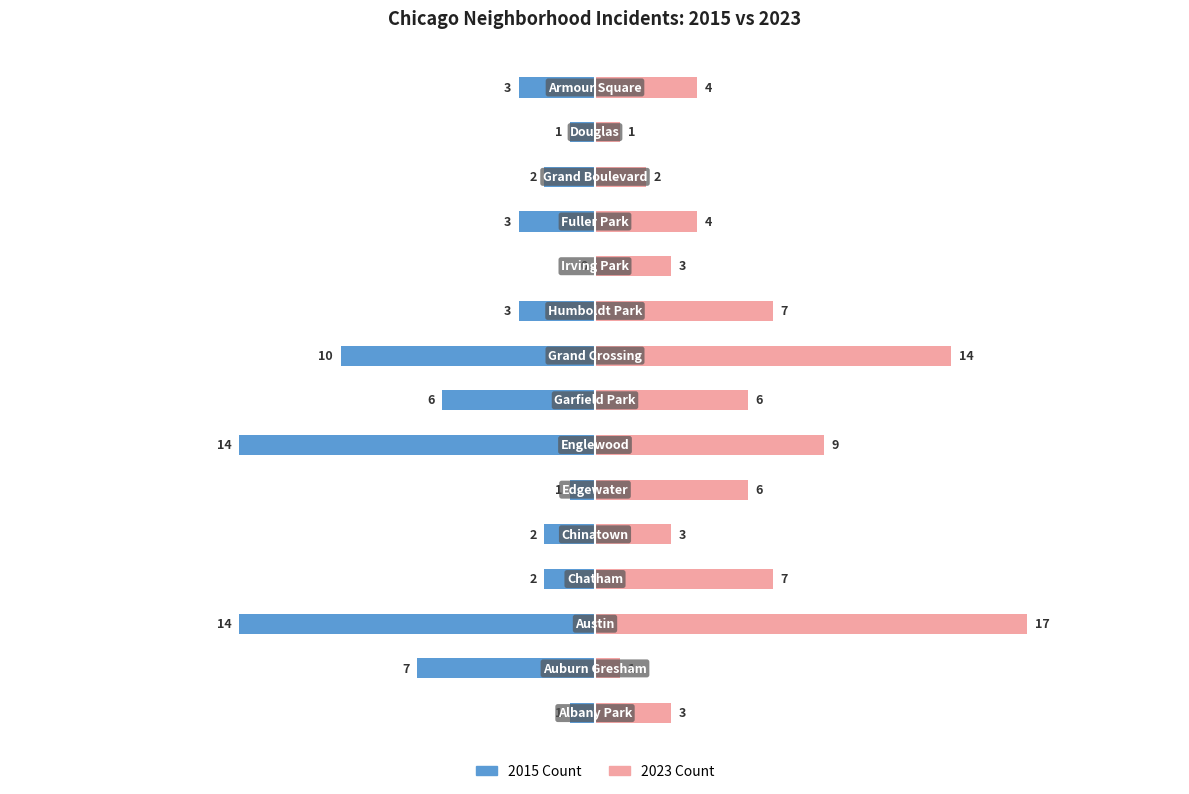

Which series has the largest total across all categories?

2023 Count